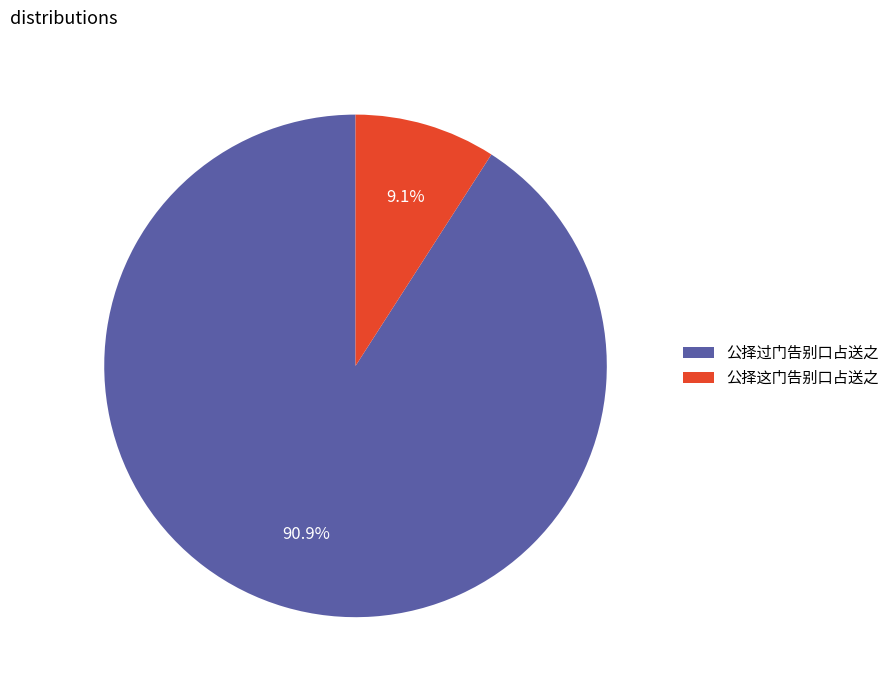

How many slices are in this pie chart?

2